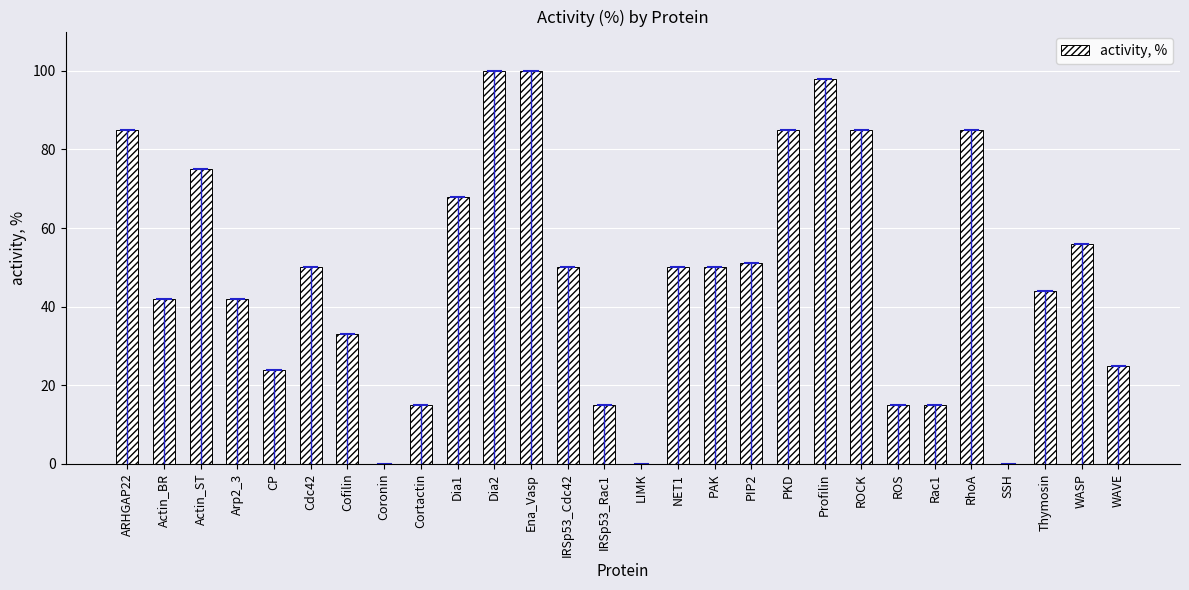

The value at NET1 is 50. True or false?

True